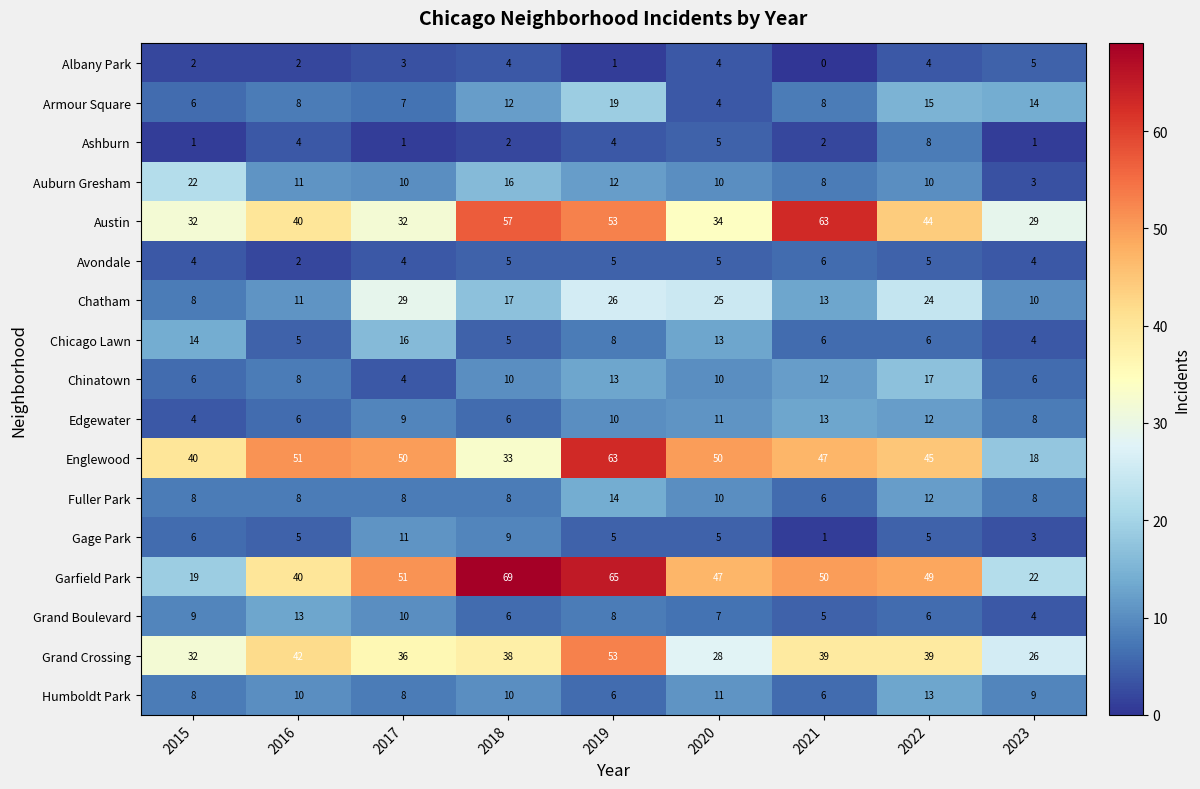

Which series has the largest total across all categories?

Garfield Park